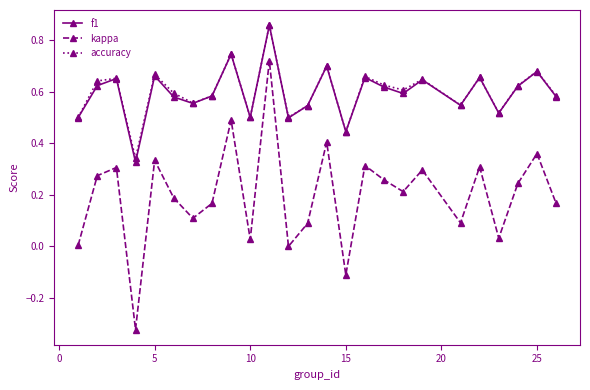

How many lines are shown in the chart?

3